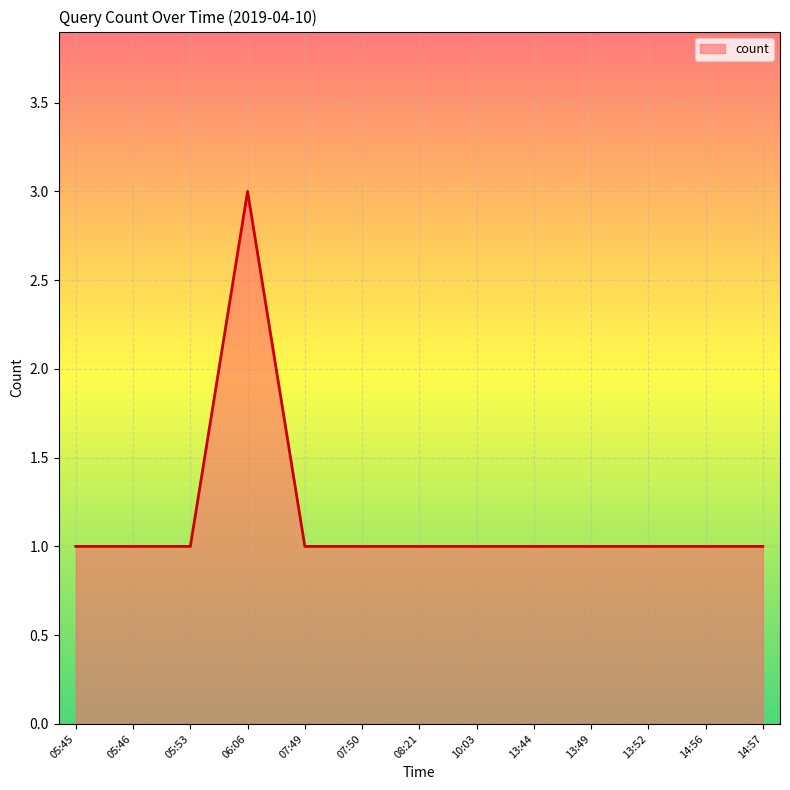

What position from the right is 07:50?

8